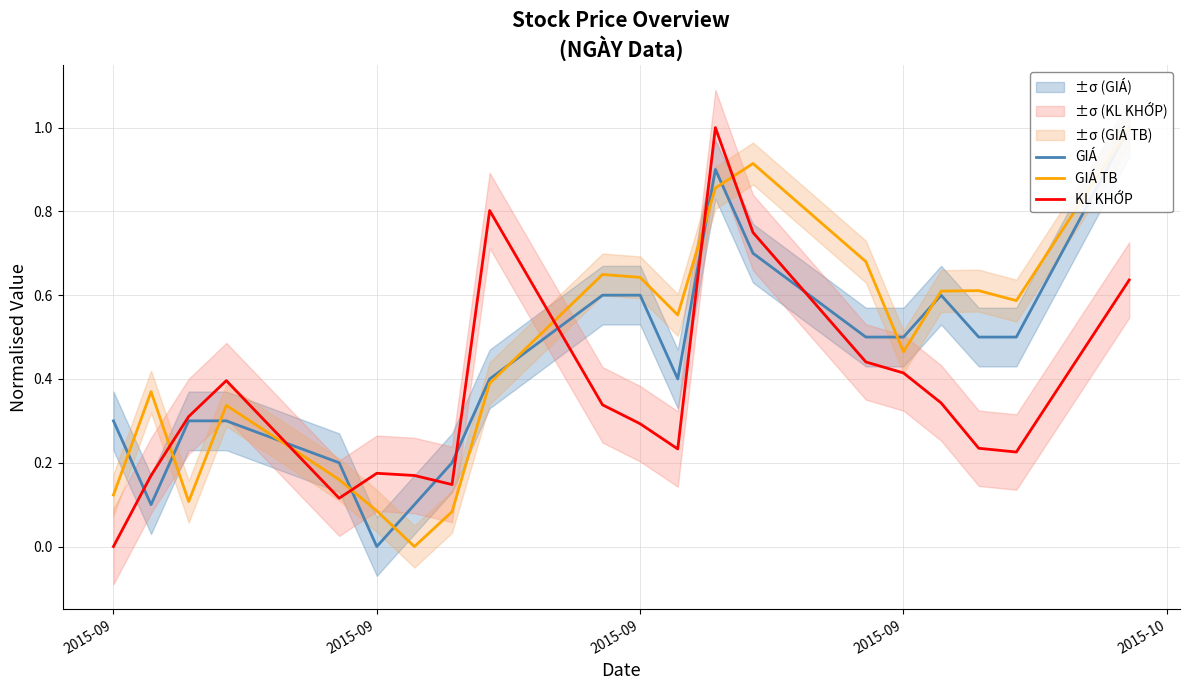

What are all the series names shown in the legend?

GIÁ, GIÁ TB, KL KHỚP